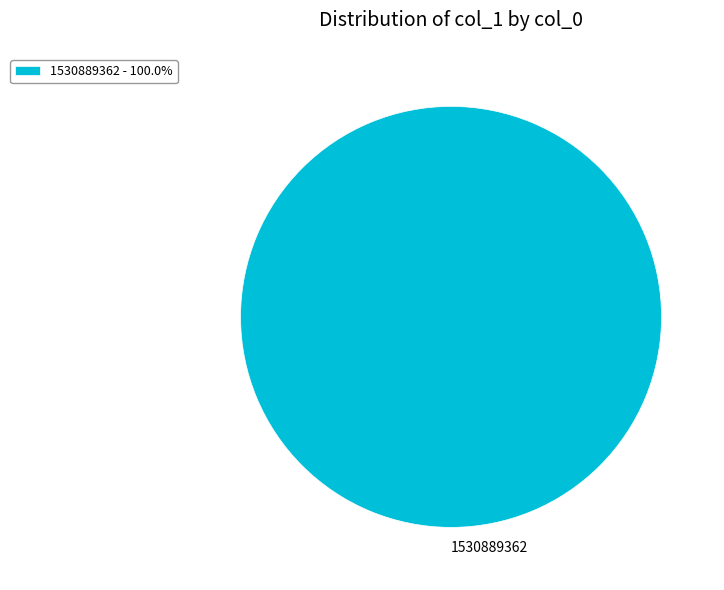

Is there any slice that represents more than half of the pie?

Yes